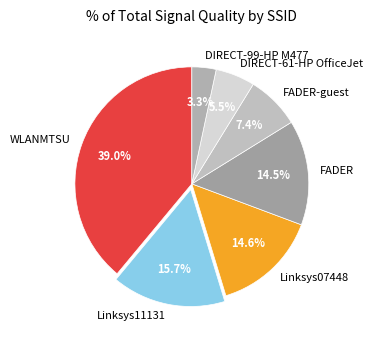

To the nearest percent, what is the average slice percentage?

14%